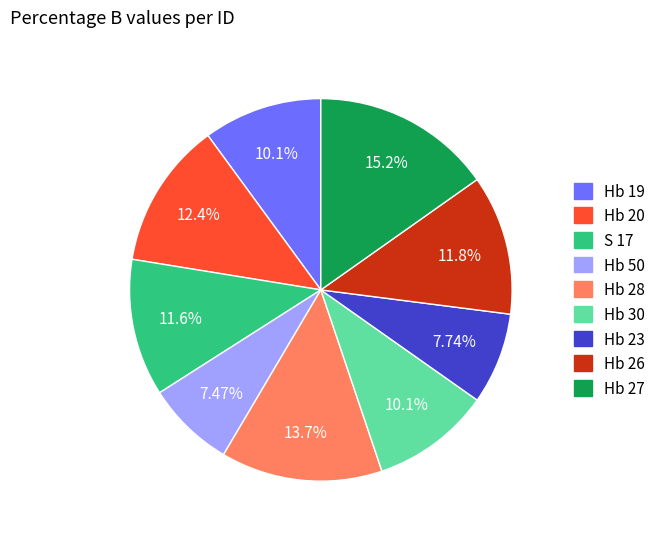

The S 17 slice represents 12% of the pie. True or false?

True